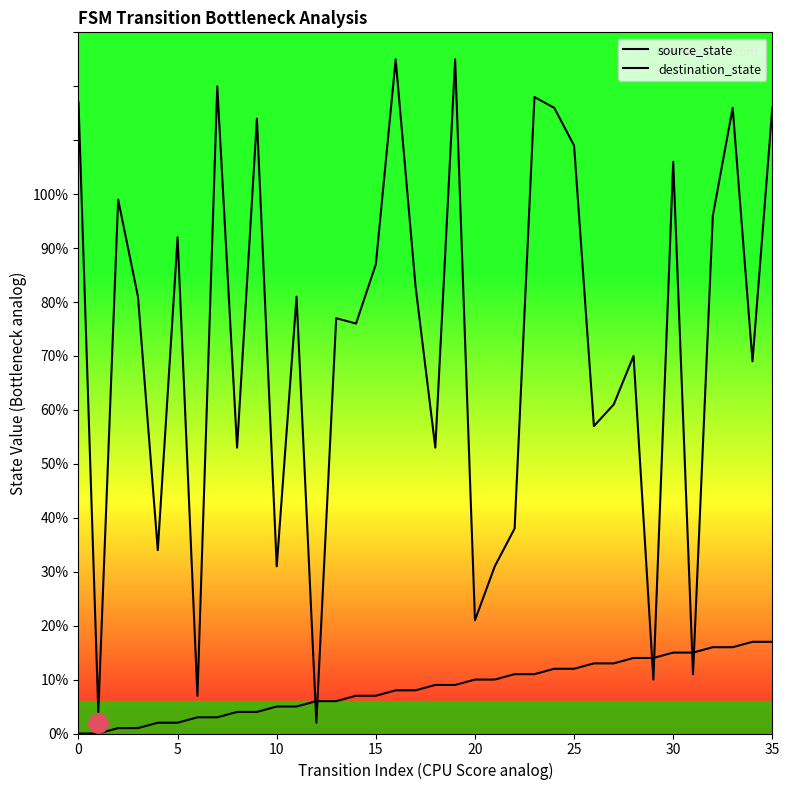

Does the chart have visible grid lines?

No